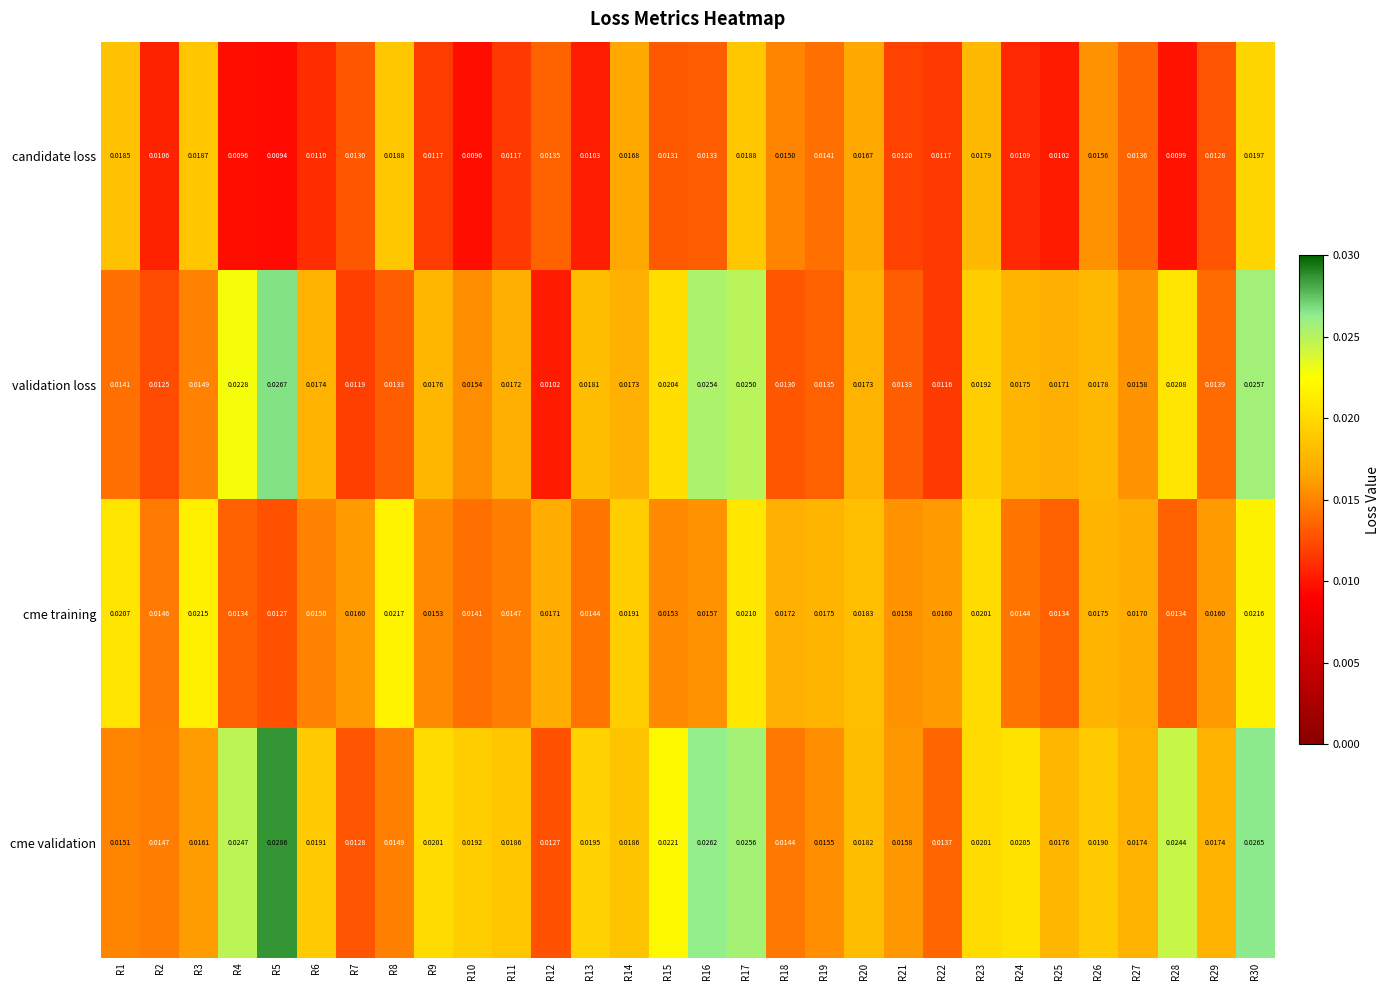

How many distinct data groups are displayed?

4